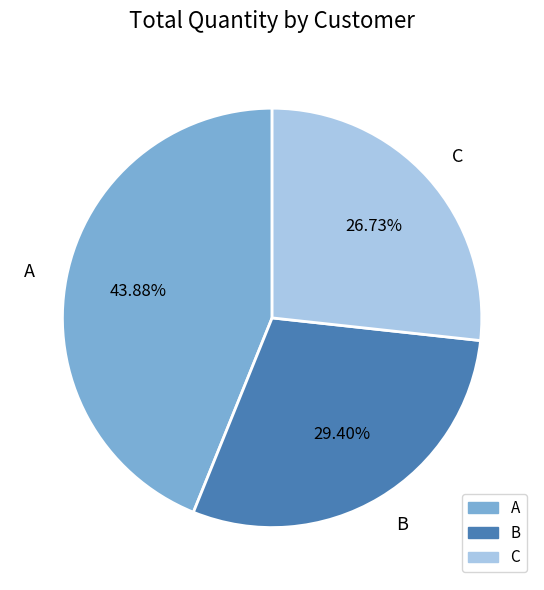

Is A the majority of the pie?

No